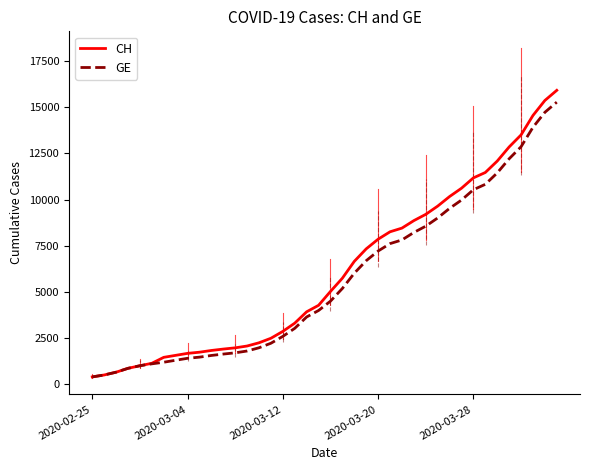

Which series has the widest spread of values?

CH